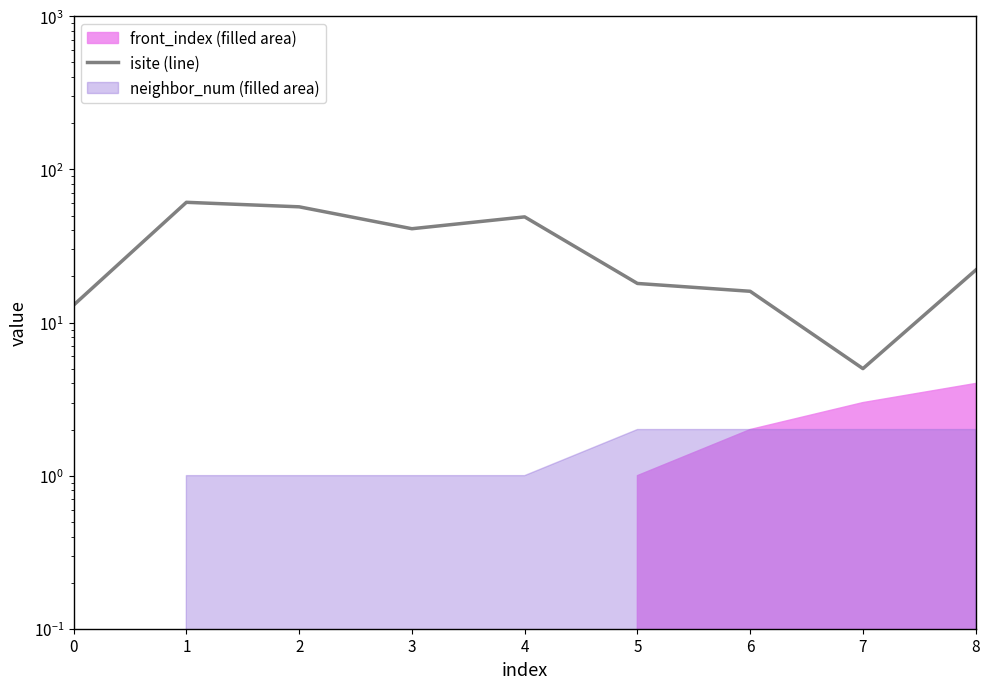

At which label does the data first exceed 22?

1